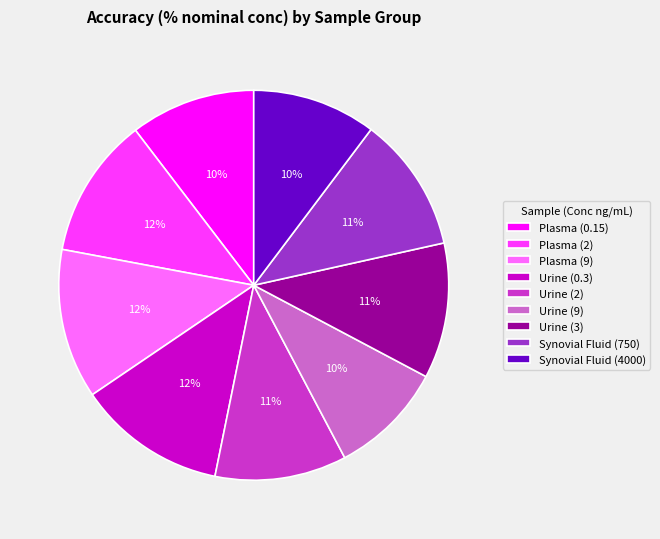

Do Plasma (9) and Urine (9) together represent more than half of the pie?

No